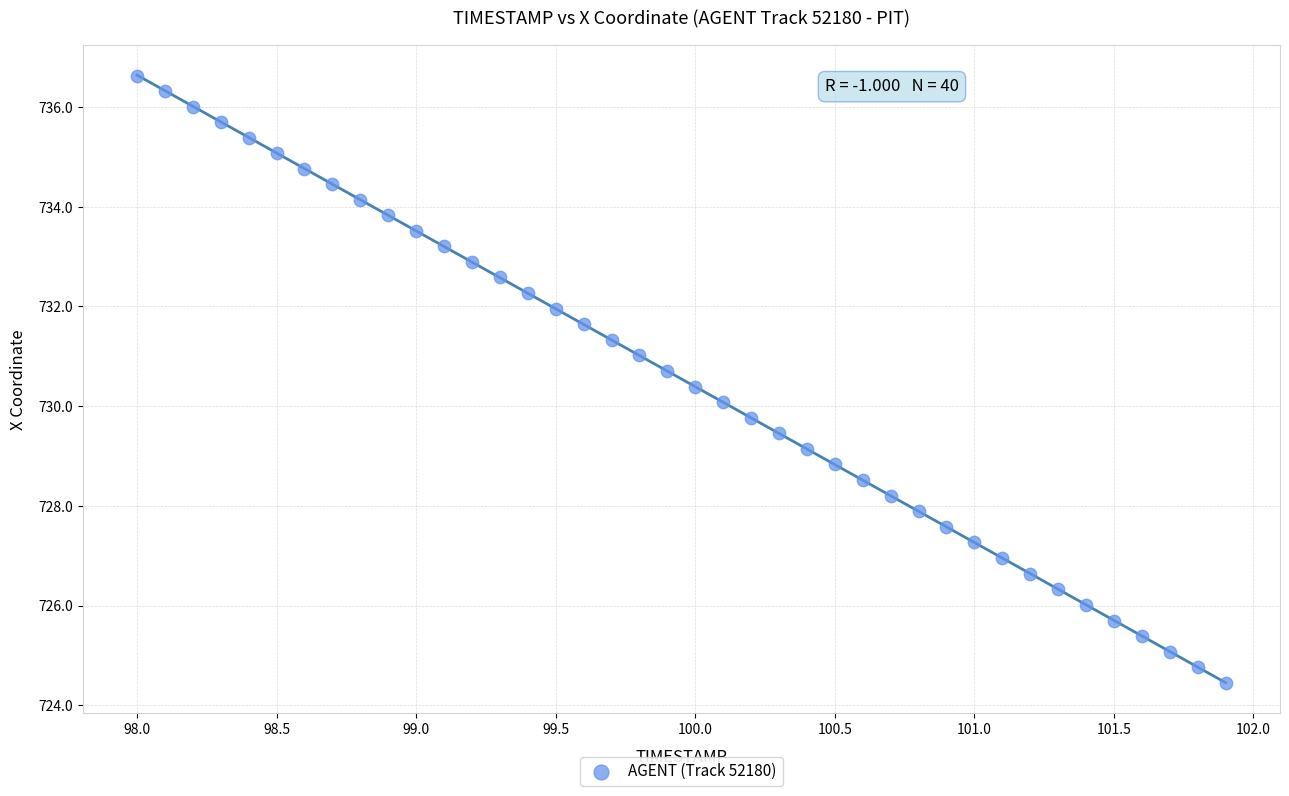

What is the range of X values (max minus min)?

3.9